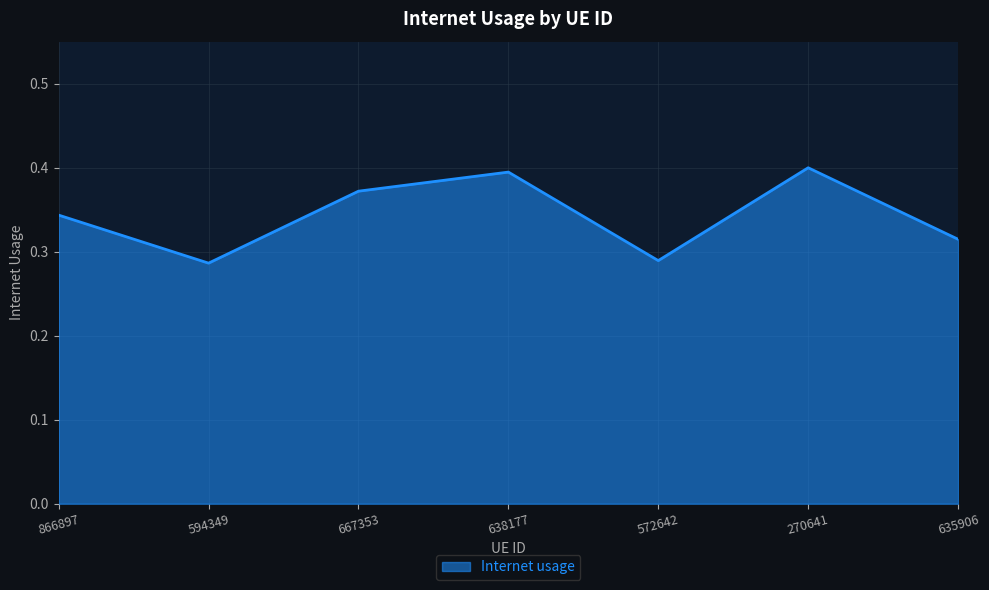

Does the chart display data point markers on the line(s)?

No